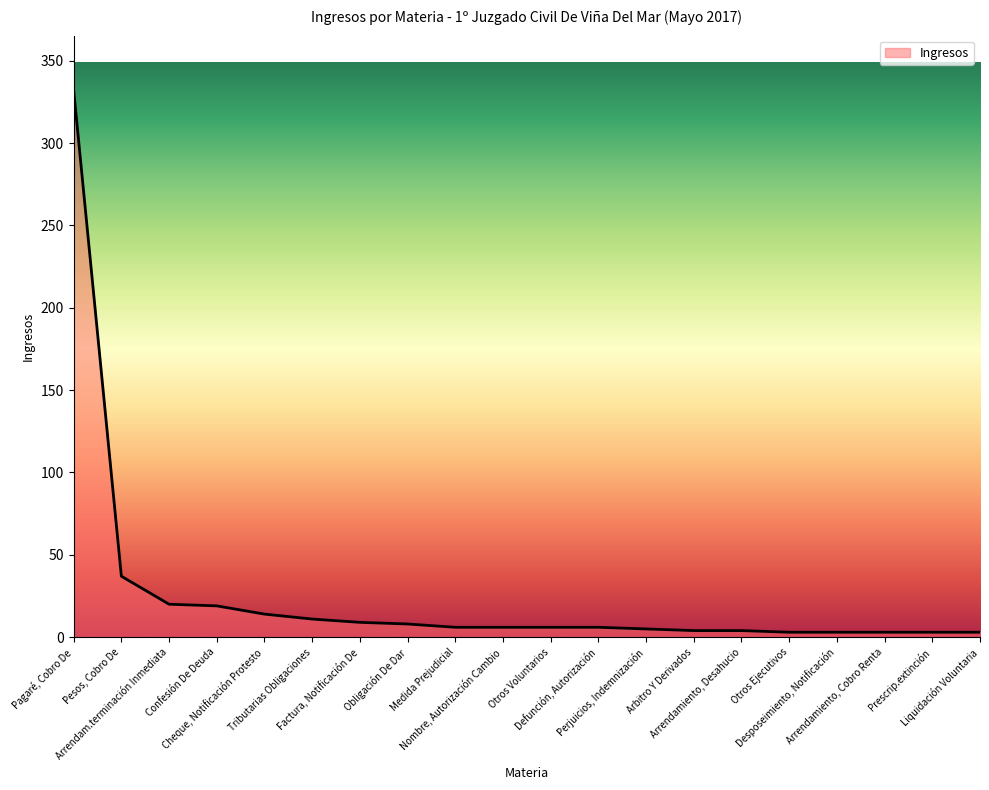

What is the maximum value shown in the chart?

332